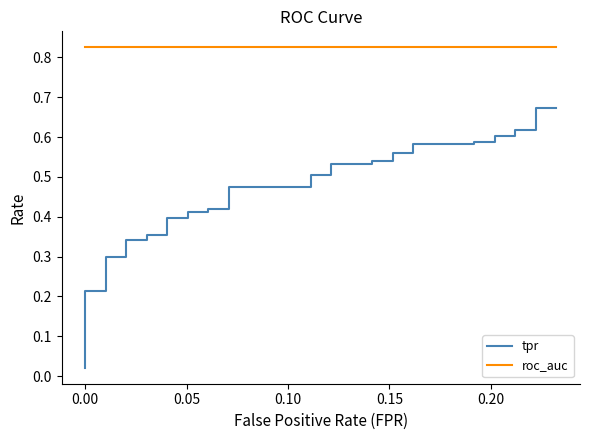

Which series has the largest total across all categories?

roc_auc